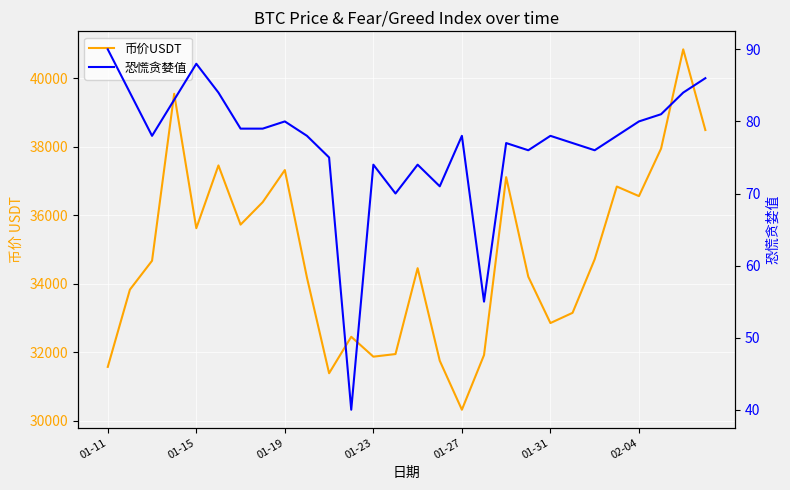

How many distinct data groups are displayed?

2